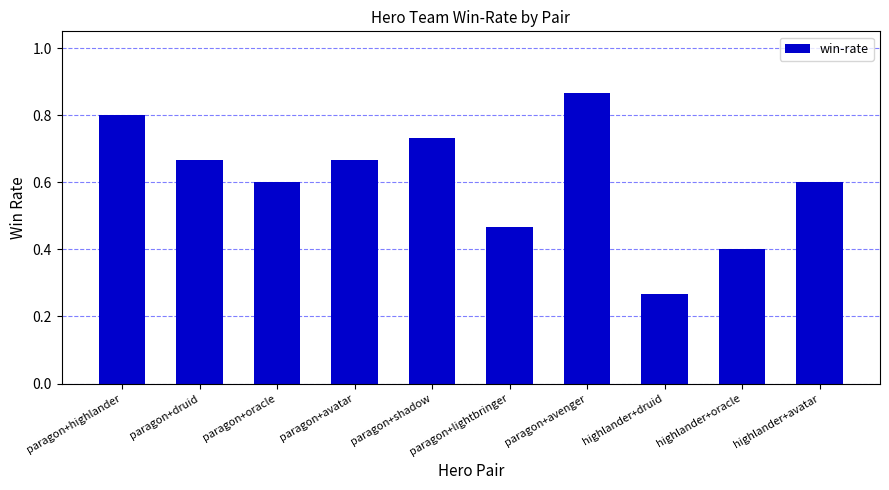

How many data points does each series have?

10